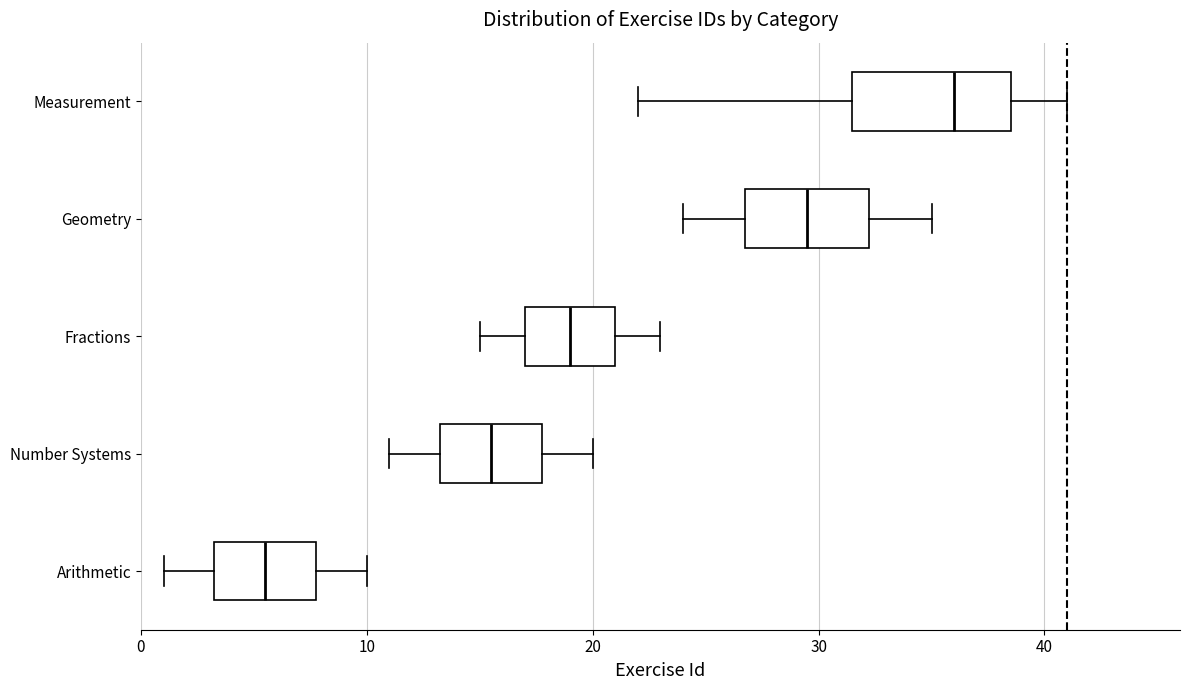

Reading bottom to top, read every box against the x-axis: the position of its median line, the range the box covers, and the ends of its whiskers. The values are not printed on the chart, so give them approximately, as read against the axis.

Arithmetic: median 6, box 3 to 8, whiskers 1 to 10
Number Systems: median 16, box 13 to 18, whiskers 11 to 20
Fractions: median 19, box 17 to 21, whiskers 15 to 23
Geometry: median 30, box 27 to 32, whiskers 24 to 35
Measurement: median 36, box 32 to 39, whiskers 22 to 41